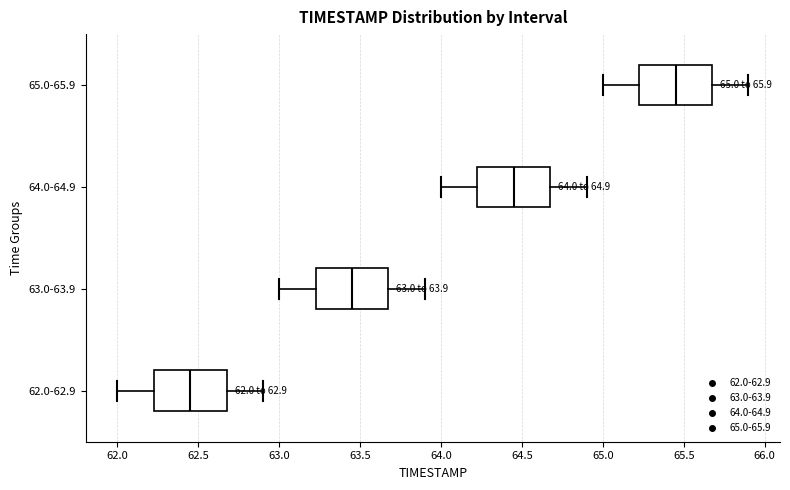

Which box has the furthest to the left median line?

62.0-62.9